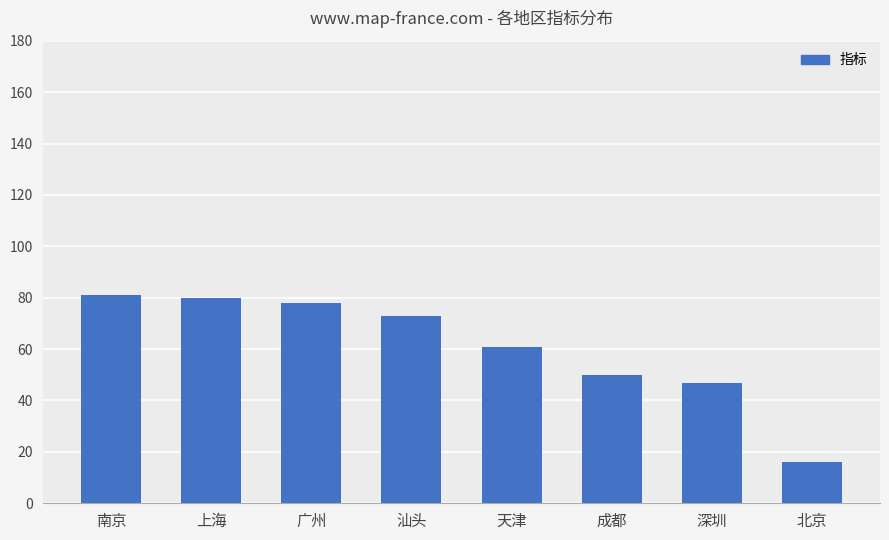

Read the value at 广州, to the nearest 5.

80